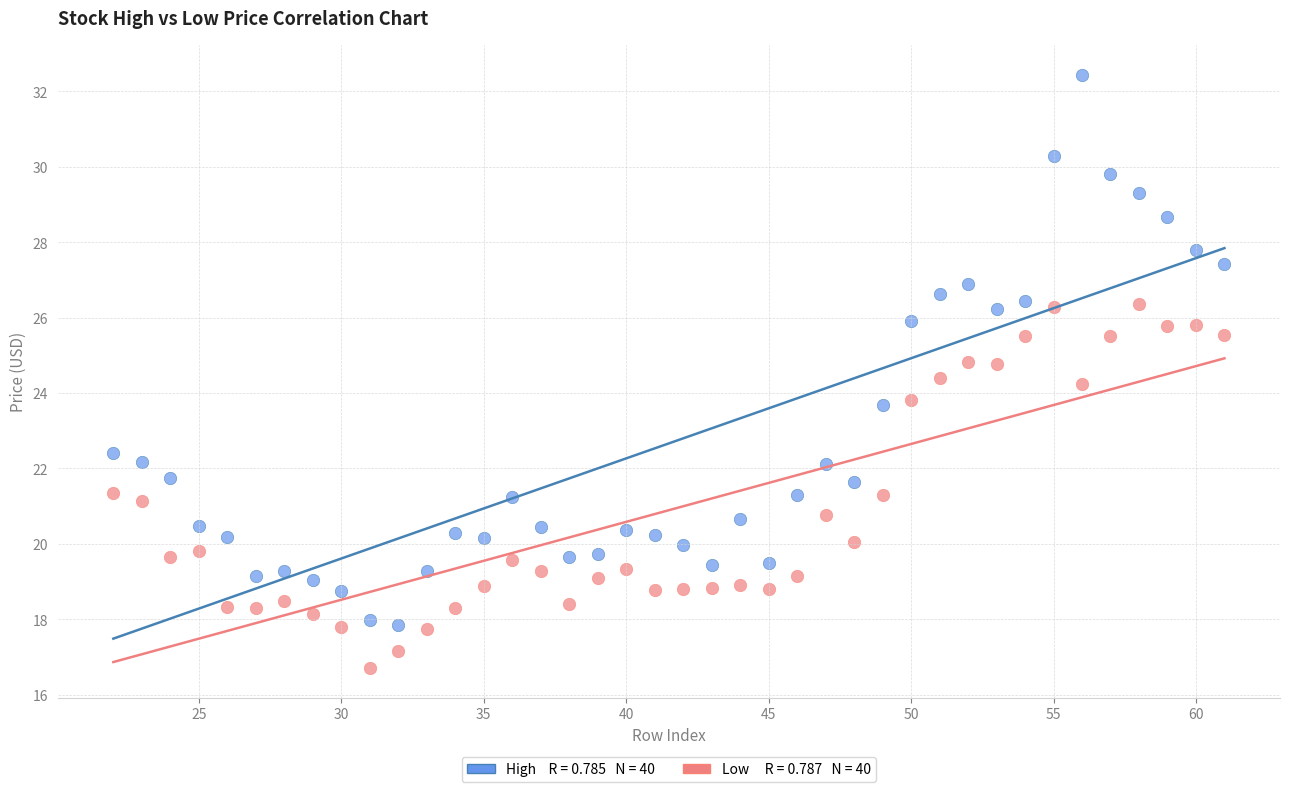

Across all data points, what is the range of X values (max minus min)?

39.0